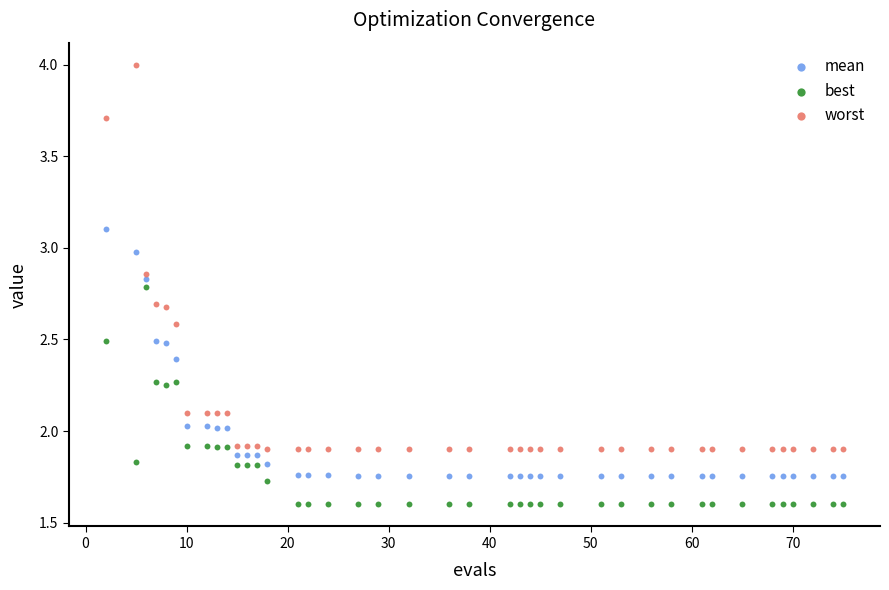

Which series contains the highest Y value?

worst